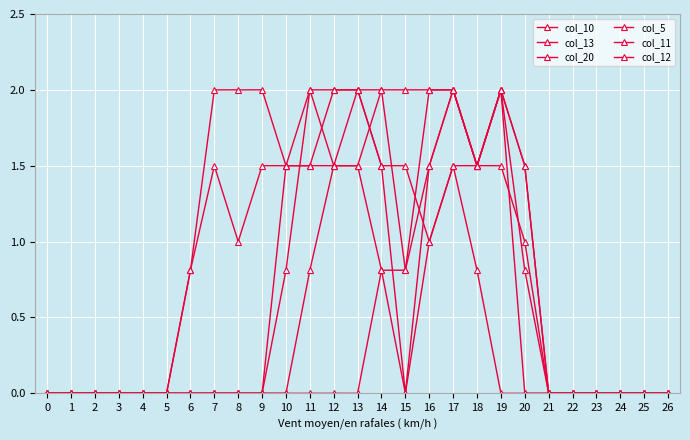

Count the number of data series in this chart.

6